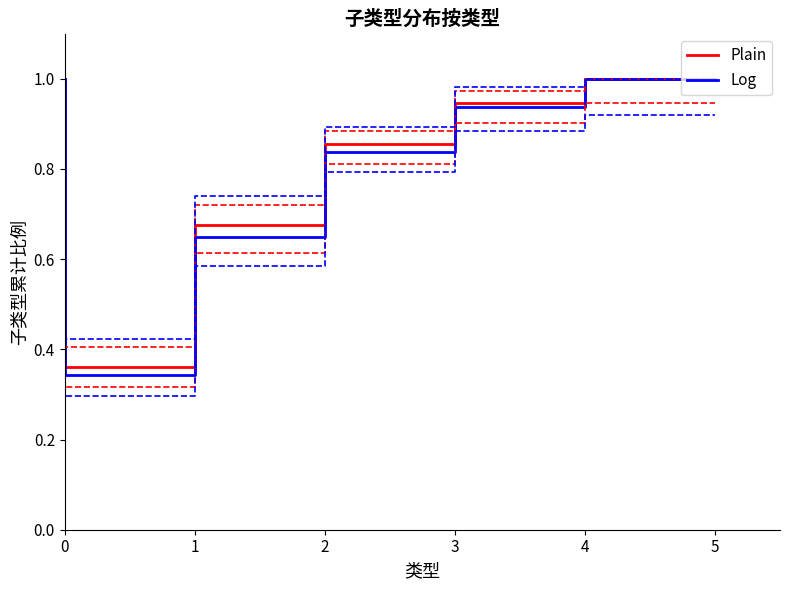

What are all the series names shown in the legend?

Plain, Log